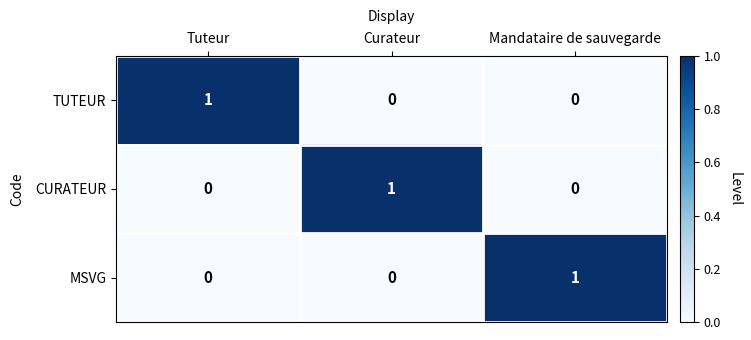

At how many categories does at least one series exceed 0?

3